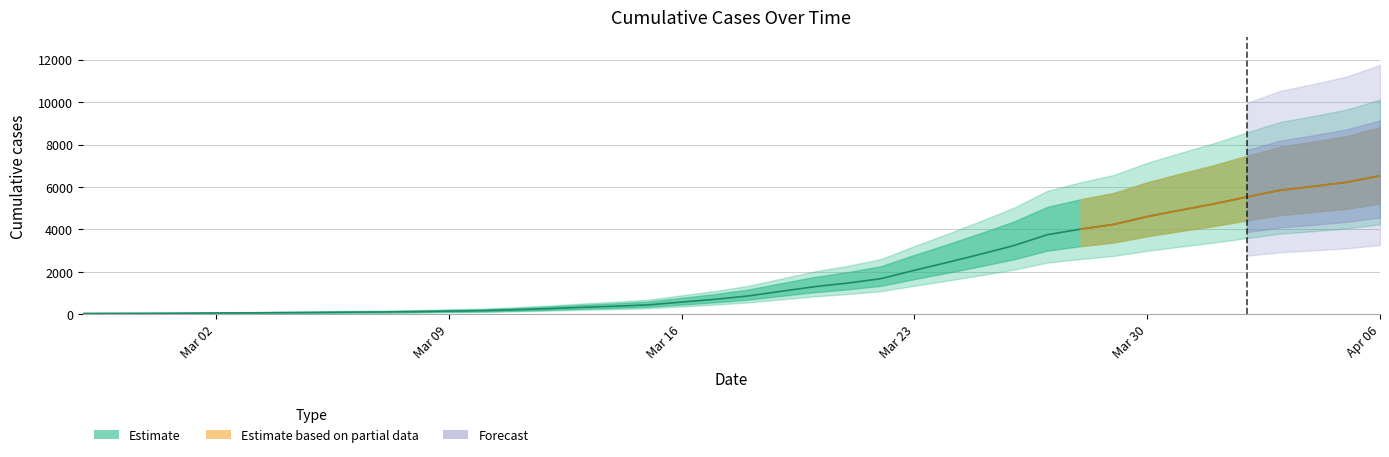

Which category has the highest value across all series?

Apr 06